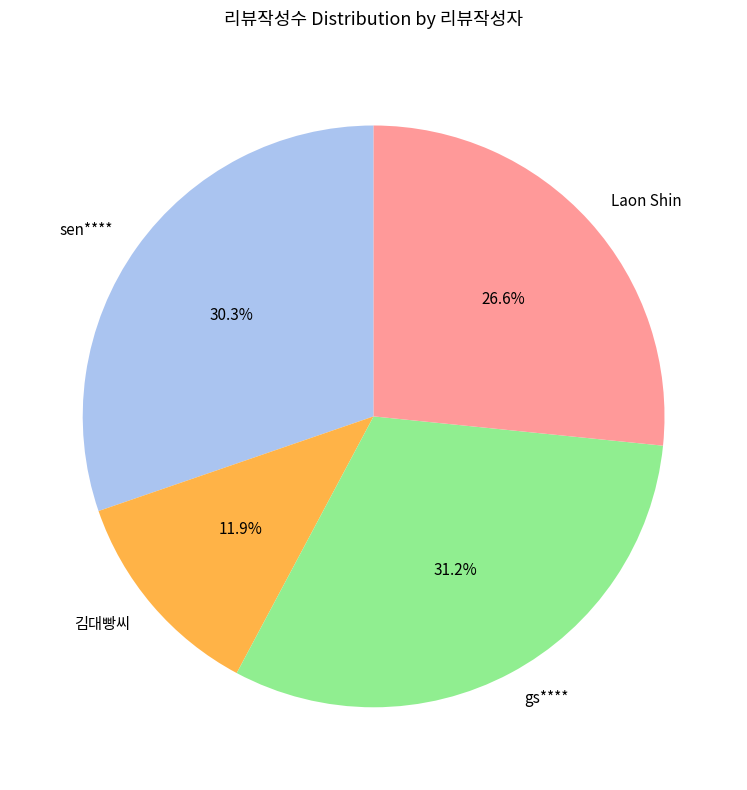

Do gs**** and sen**** together represent more than half of the pie?

Yes